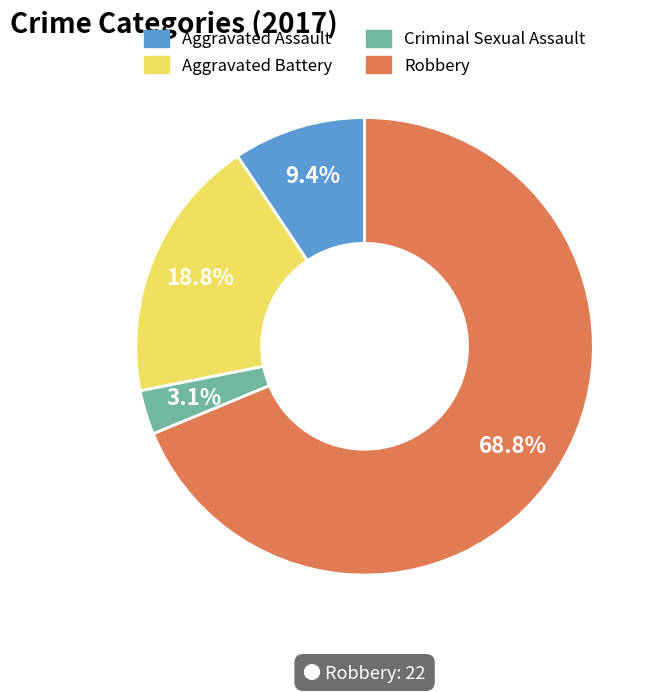

Which has a higher value, Robbery or Aggravated Battery?

Robbery